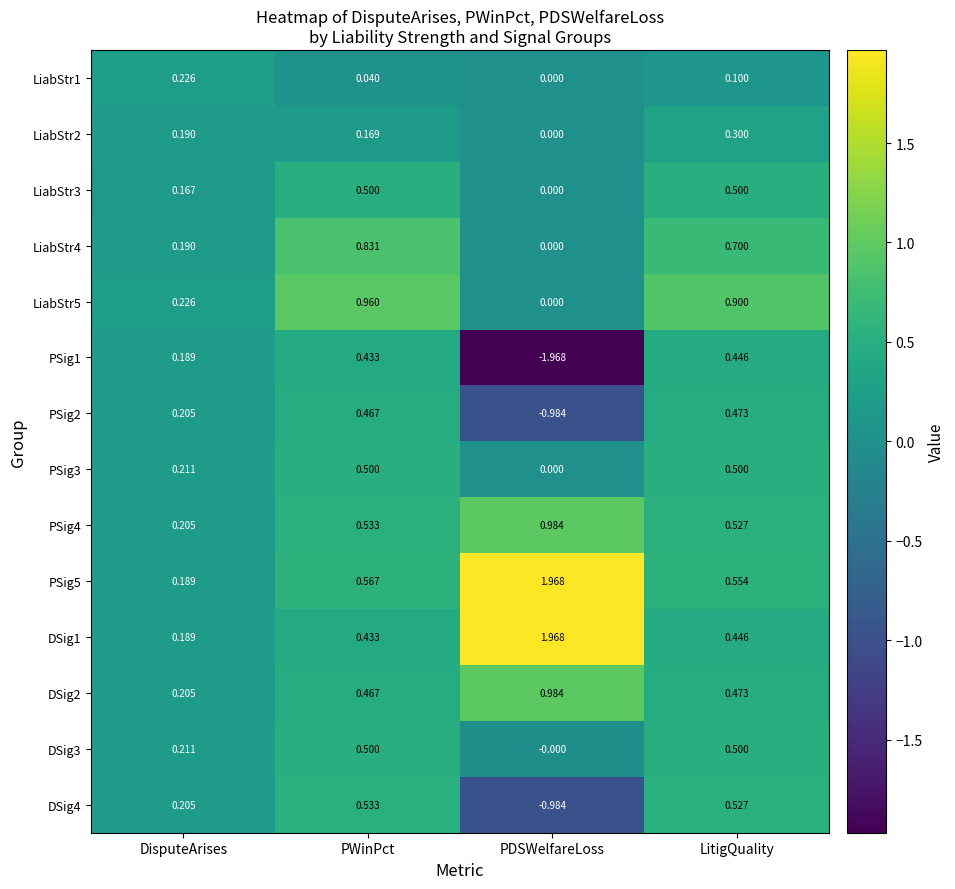

Is the value of LiabStr1 at DisputeArises greater than the value of LiabStr4 at LitigQuality?

No